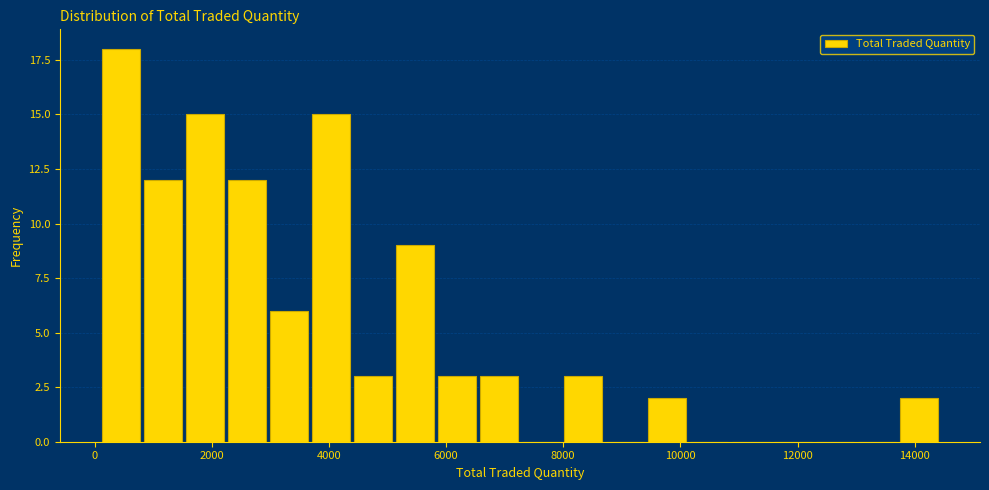

Read against the x-axis, roughly where is the centre of the tallest bar?

400